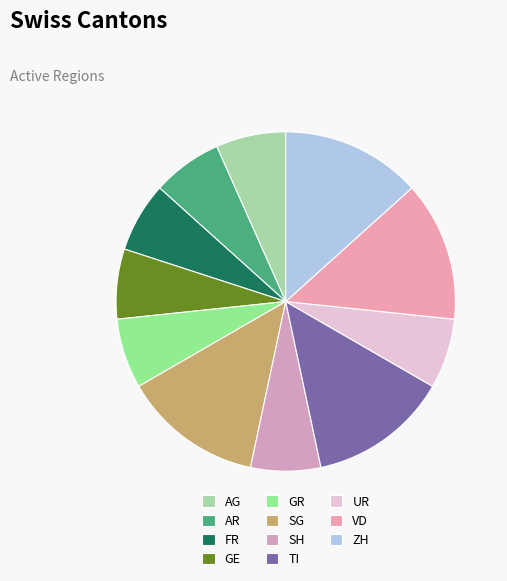

How many slices are in this pie chart?

11